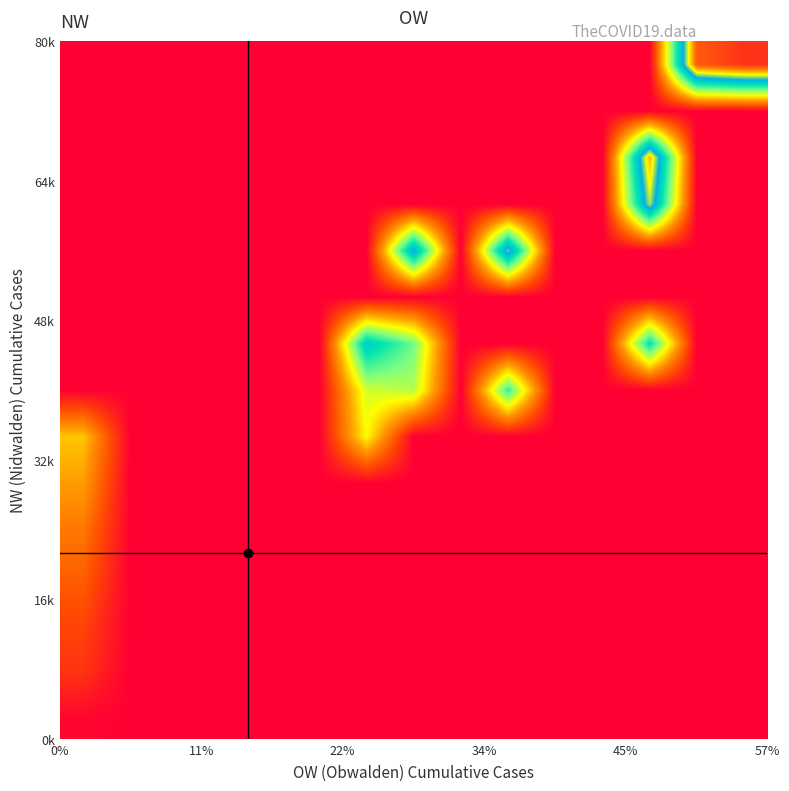

How many series are shown in this chart?

15